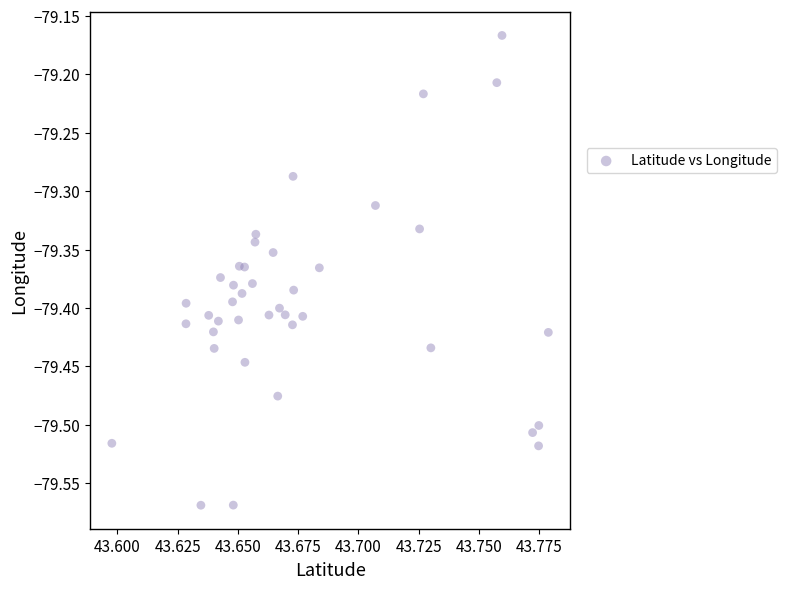

What is the range of Y values (max minus min)?

0.4